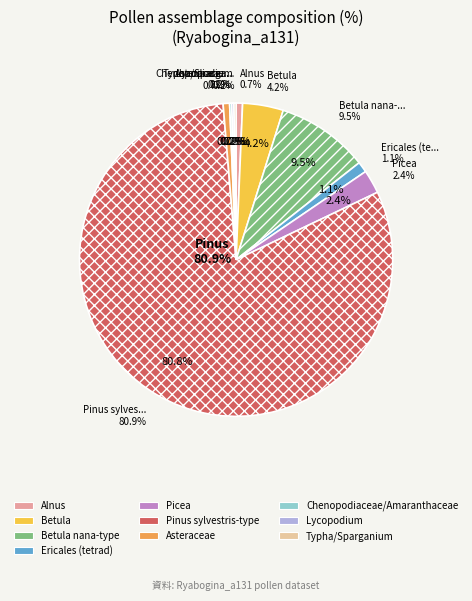

Do Betula and Lycopodium together represent more than half of the pie?

No